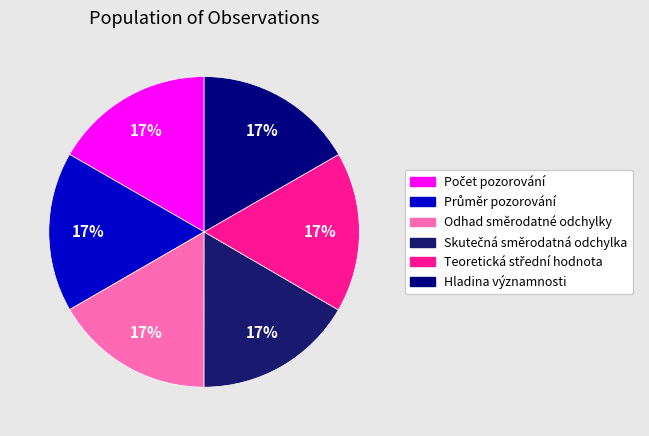

Is there a majority slice in this chart?

No